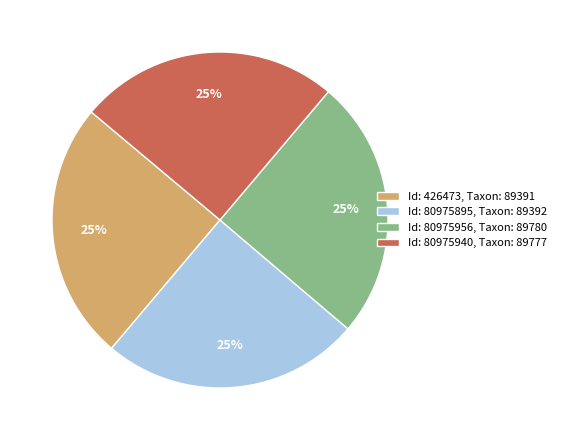

To the nearest percent, what portion does Id: 426473 represent?

25%